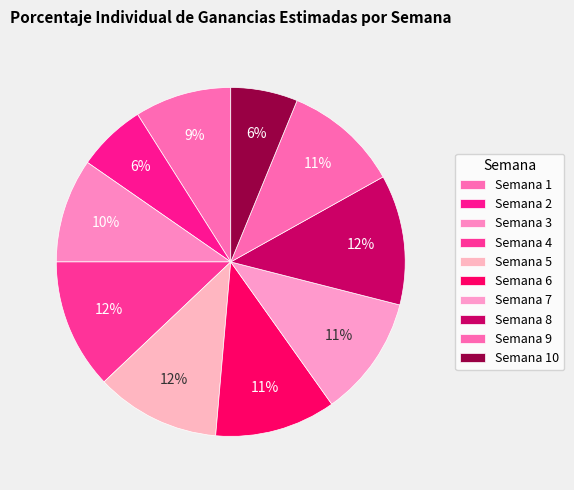

Do Semana 7 and Semana 4 together represent more than half of the pie?

No